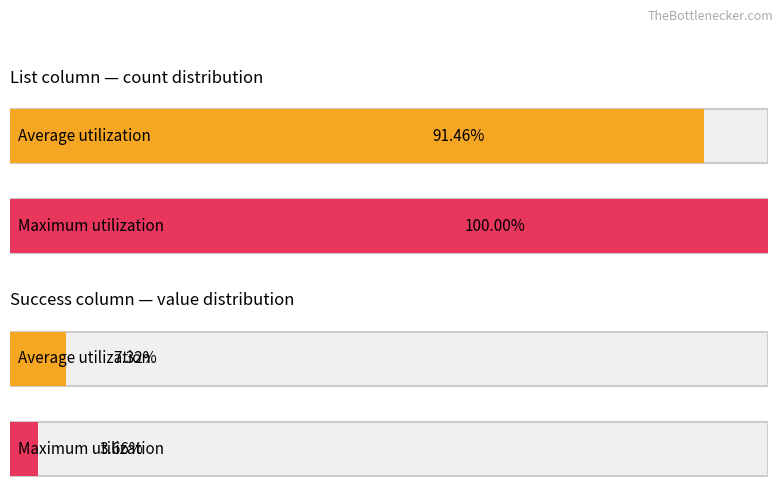

Count the number of categories in the chart.

2